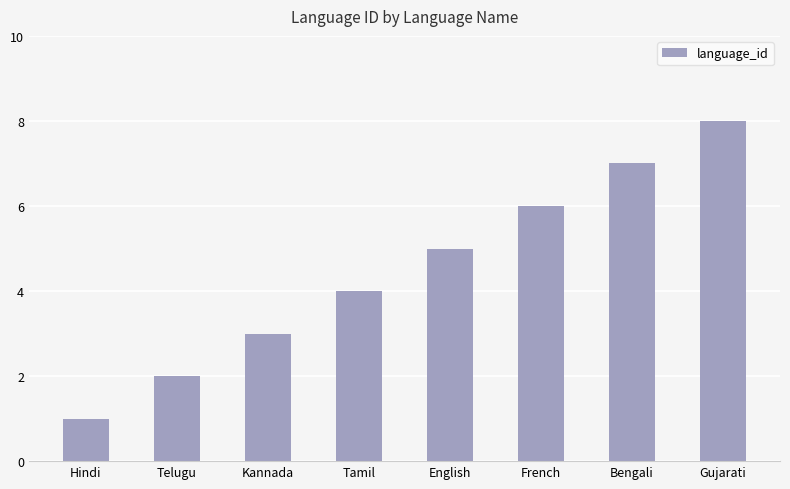

What is the difference between the maximum and minimum values?

7